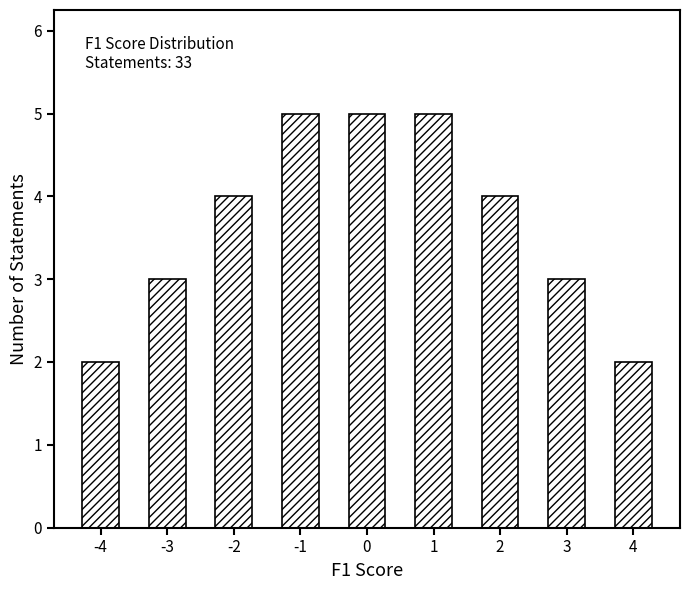

How many data points are less than 4?

4